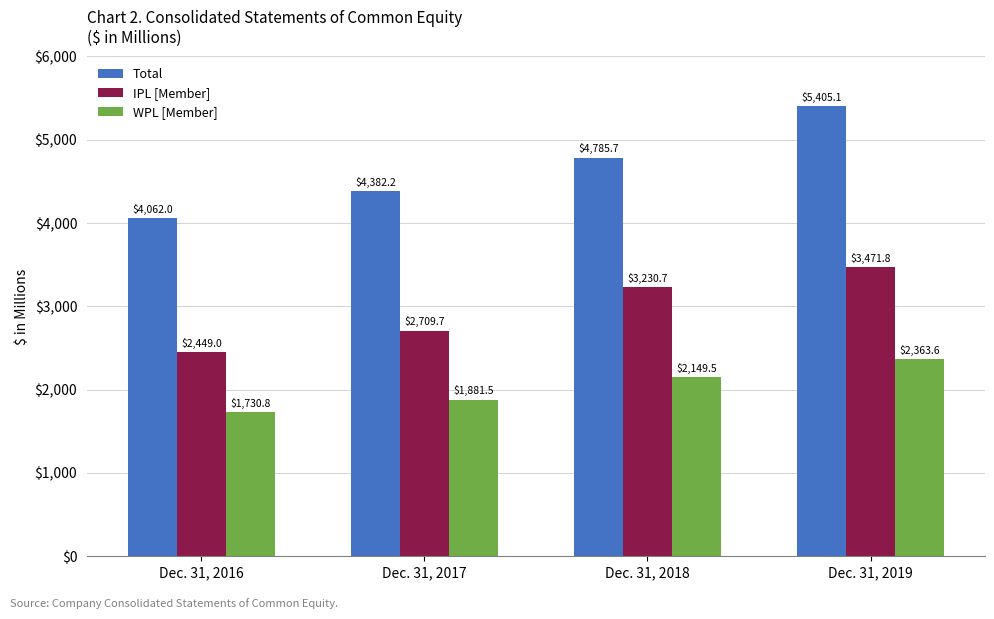

Which series has the widest spread of values?

Total